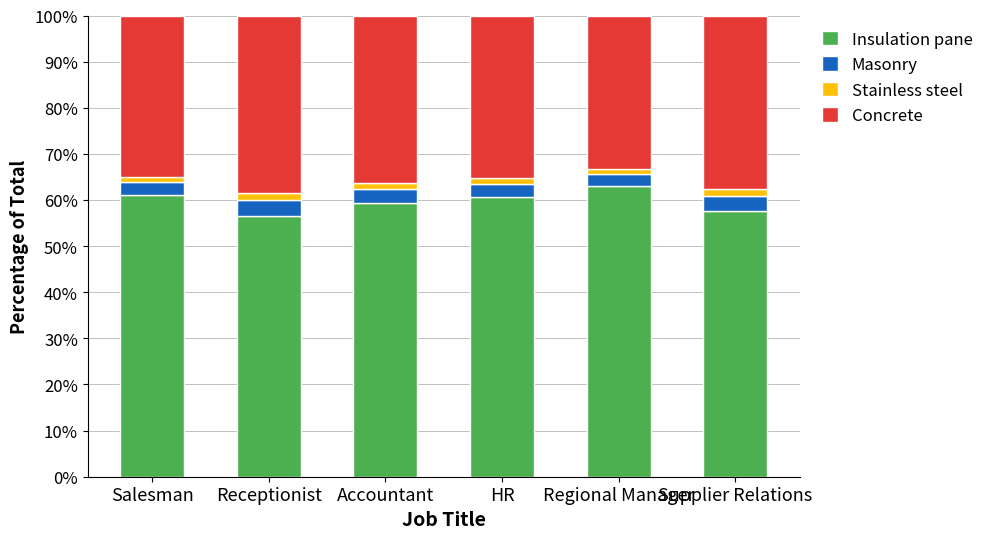

What is the difference between the maximum and minimum values in the Insulation pane series?

6.6